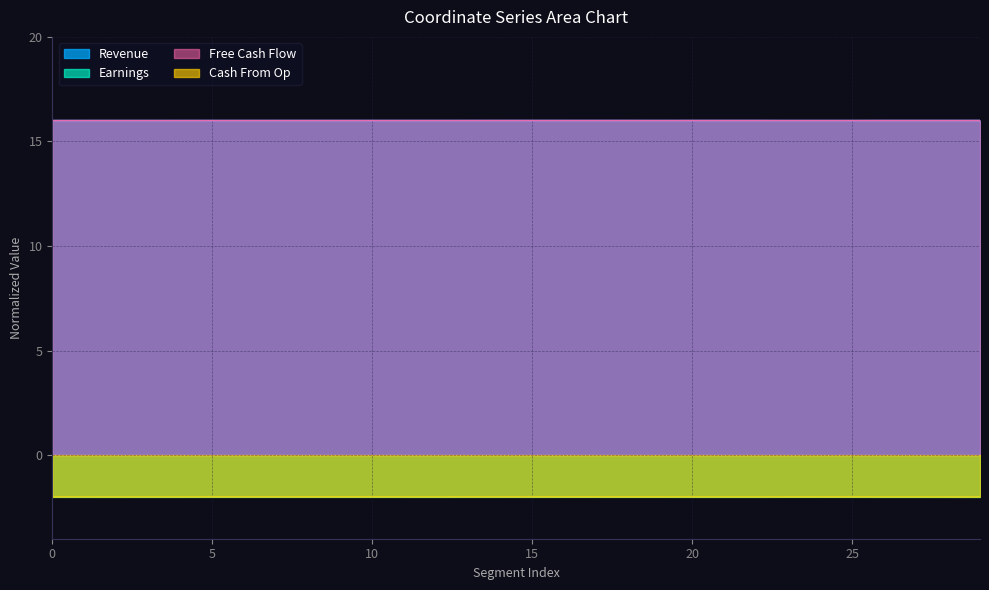

Between 2 and 16, which series saw the biggest shift?

y1